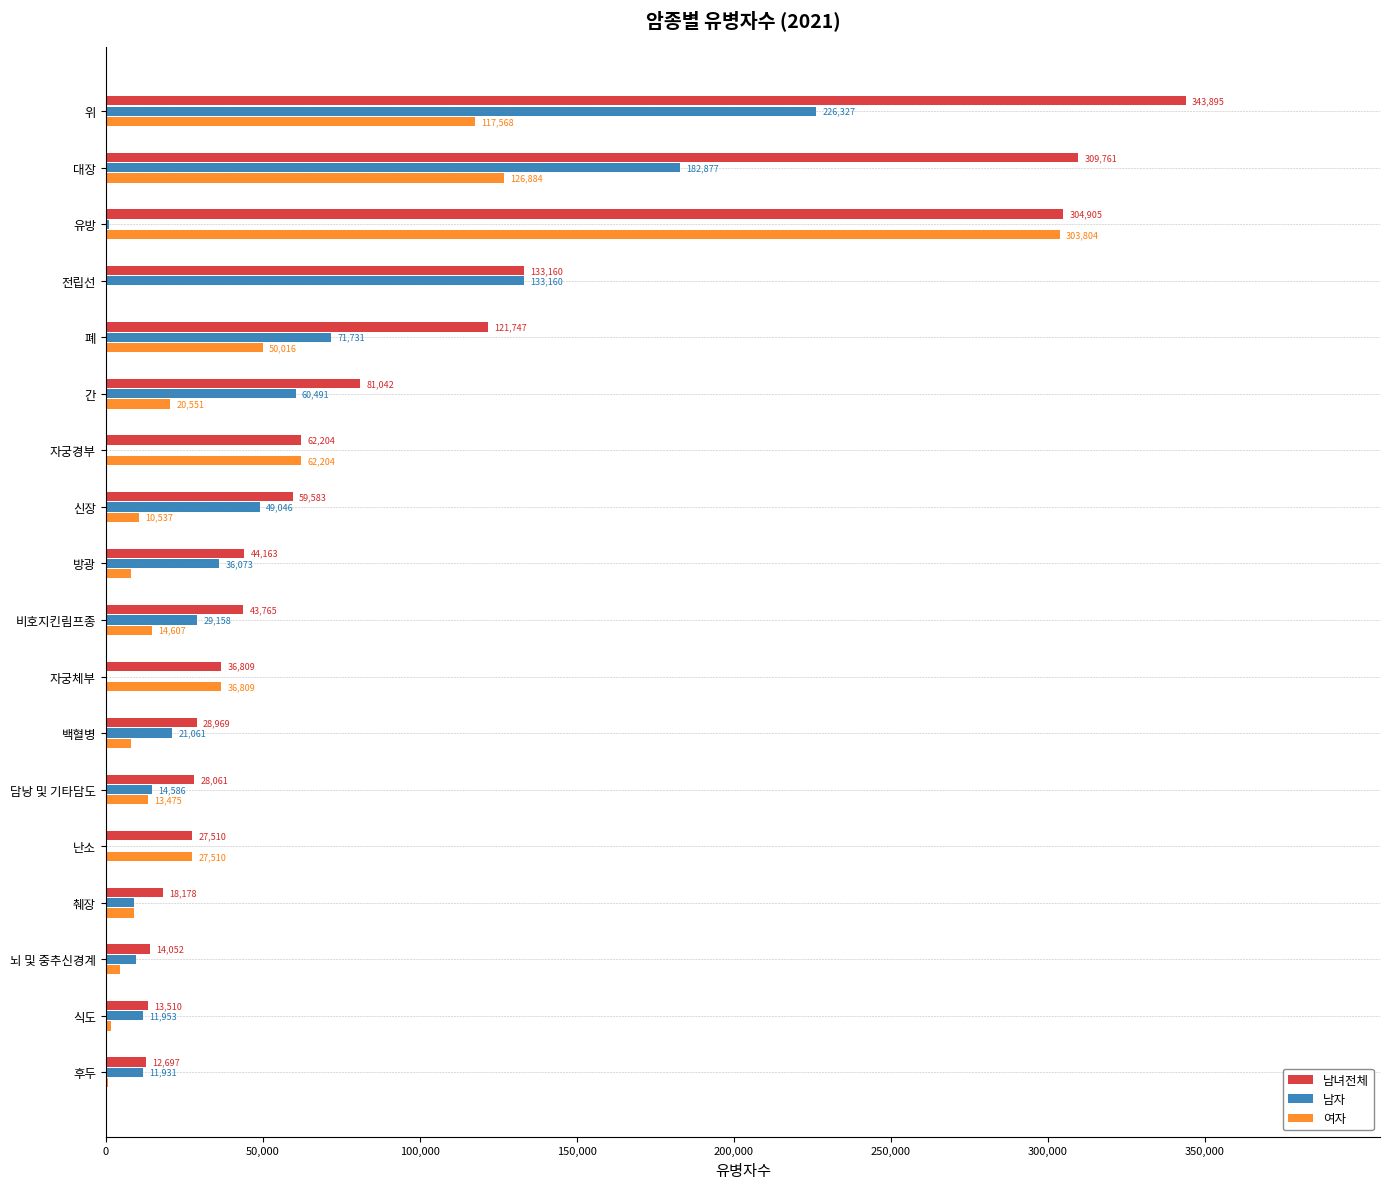

What is the sum of all 남자 values?

868171